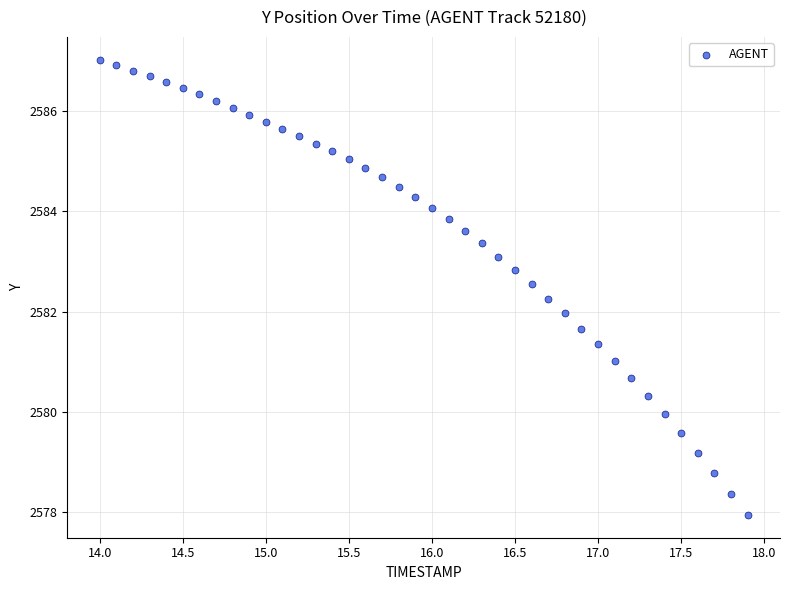

What is the range of X values (max minus min)?

3.9